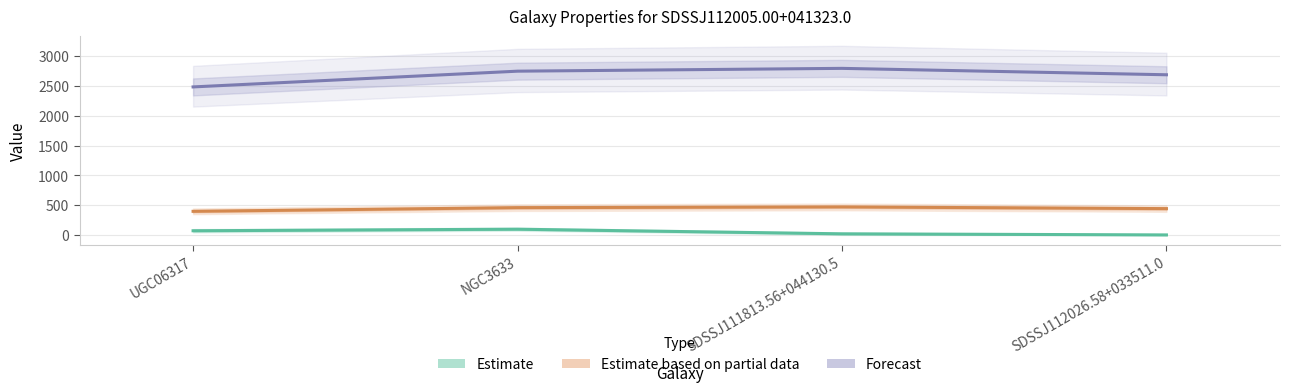

How many interior local peaks does the virialRadius / d^1.5 (Estimate) series have?

1